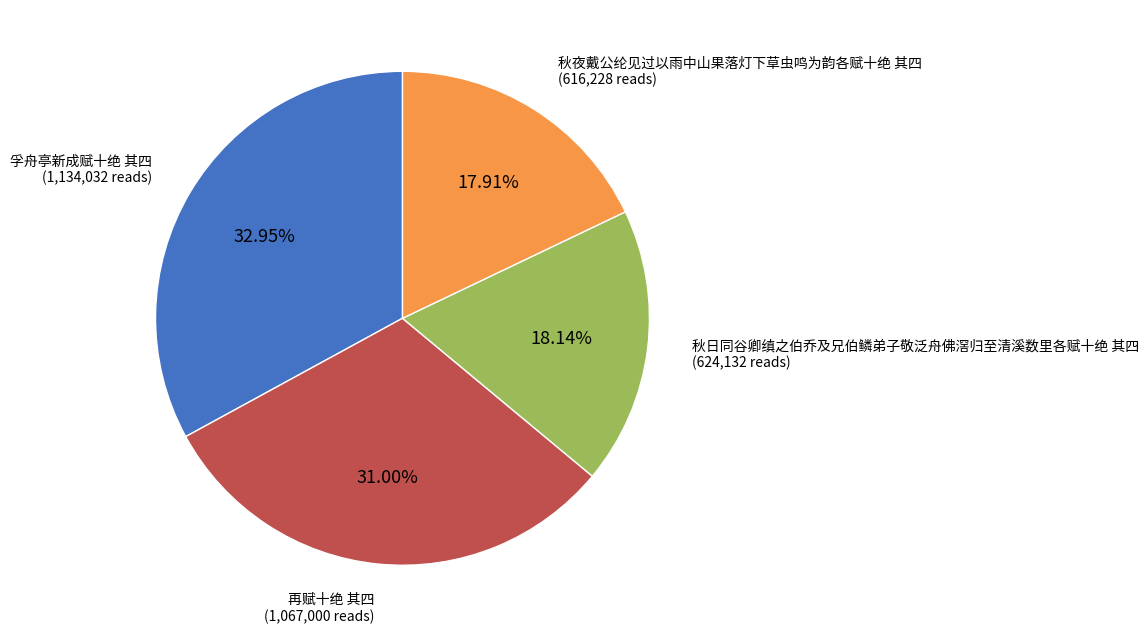

Is there any slice that represents more than half of the pie?

No